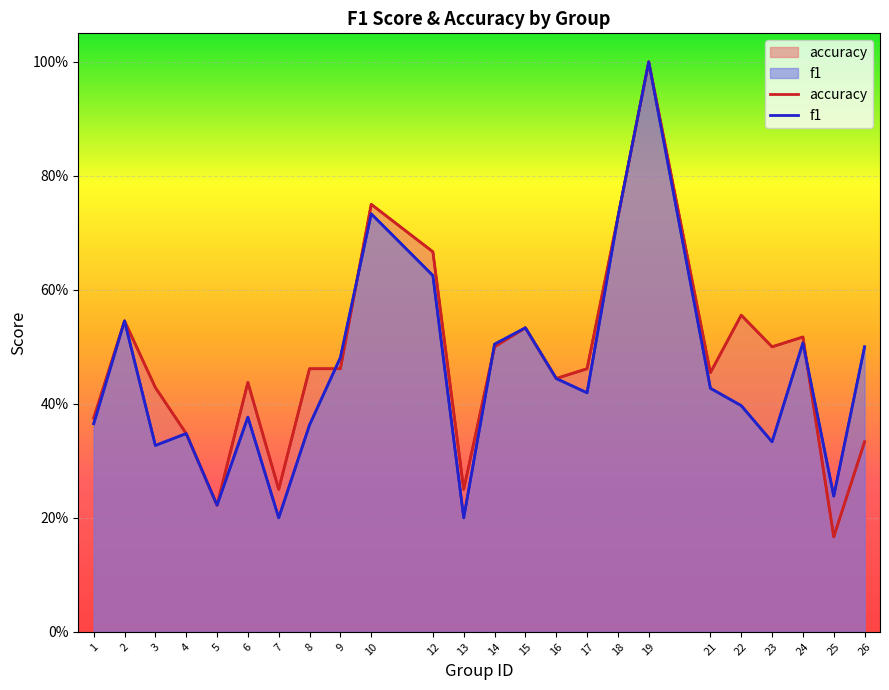

The f1 series shows 0.6 at 21. True or false?

False